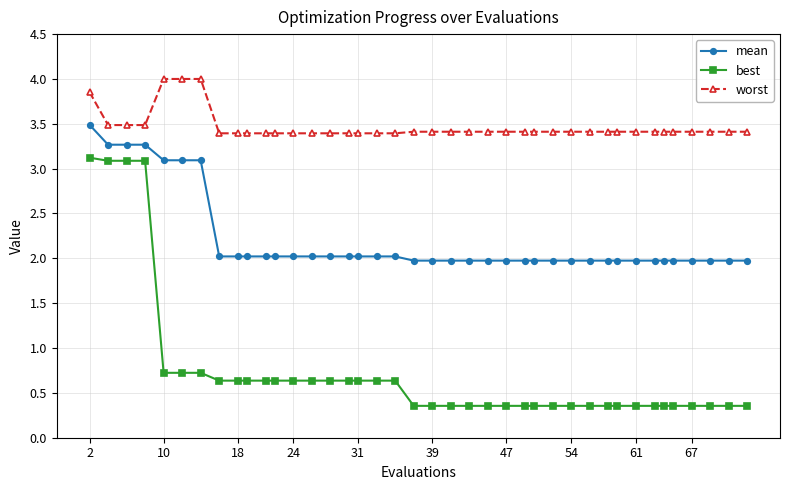

What is the difference between the maximum and second lowest values in the worst series?

0.6